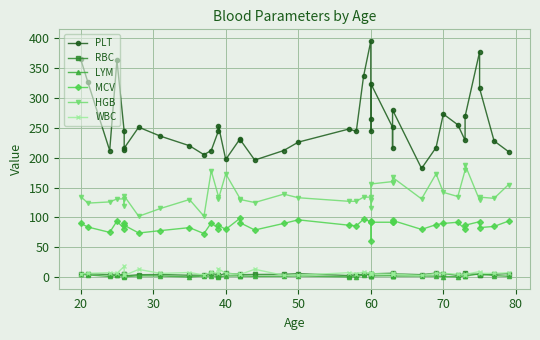

Reading right to left, list all the values displayed in this chart.

PLT: 210.0	228.0	316.0	377.0	269.0	229.0	255.0	273.0	217.0	182.0	280.0	216.0	251.0	324.0	265.0	244.0	395.0	336.0	244.0	248.0	226.0	212.0	196.0	230.0	232.0	197.0	253.0	245.0	212.0	205.0	220.0	236.0	251.0	216.0	213.0	244.0	363.0	212.0	326.0	365.0
RBC: 6.1	5.0	3.6	4.4	6.4	5.9	3.0	6.2	6.9	4.3	5.7	6.1	6.7	5.7	4.3	5.6	4.7	4.6	4.0	2.8	6.0	4.9	4.6	4.3	5.1	6.6	2.6	4.3	6.3	3.6	3.3	4.6	4.2	2.2	4.7	4.7	3.5	4.4	5.9	5.1
LYM: 1.6	2.7	6.1	5.8	1.8	2.3	0.8	1.2	1.8	2.1	1.9	1.5	2.5	2.2	2.1	2.0	4.9	4.1	0.7	0.6	2.2	1.7	1.5	2.0	2.3	2.1	0.6	1.8	1.8	2.2	0.5	2.1	2.4	0.8	2.2	1.7	3.2	1.3	3.9	5.8
MCV: 94.0	85.0	83.0	93.0	87.0	80.0	92.0	90.0	88.0	80.0	95.0	93.0	92.0	92.0	94.0	61.0	93.0	97.0	86.0	87.0	96.0	90.0	79.0	91.0	99.0	80.0	87.0	81.0	91.0	73.0	83.0	78.0	74.0	87.0	90.0	81.0	94.0	75.0	84.0	90.0
HGB: 155.0	132.0	134.0	129.0	188.0	179.0	135.0	142.0	173.0	131.0	167.0	157.0	160.0	156.0	130.0	115.0	134.0	134.0	127.0	127.0	133.0	139.0	125.0	130.0	131.0	173.0	131.0	135.0	178.0	102.0	130.0	115.0	102.0	136.0	120.0	131.0	131.0	126.0	124.0	135.0
WBC: 7.4	6.5	6.4	9.5	4.7	4.1	5.1	6.4	6.3	2.9	5.2	6.5	4.9	5.9	6.6	6.4	6.5	8.5	5.9	7.6	3.5	3.1	13.3	4.7	5.1	6.3	14.1	6.6	8.2	3.7	7.9	6.4	13.1	2.9	5.3	18.1	6.6	7.6	6.5	5.3